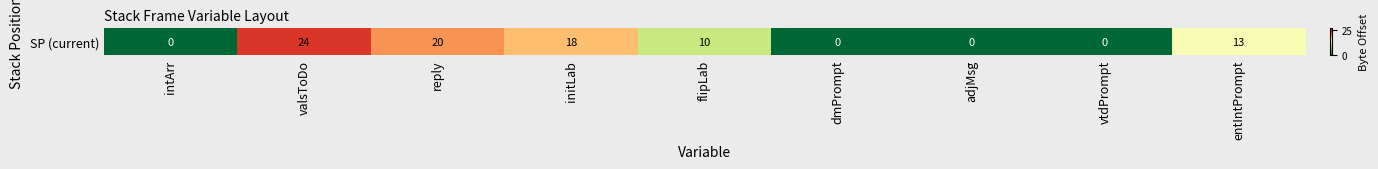

What is the difference between the values at dmPrompt and flipLab?

10